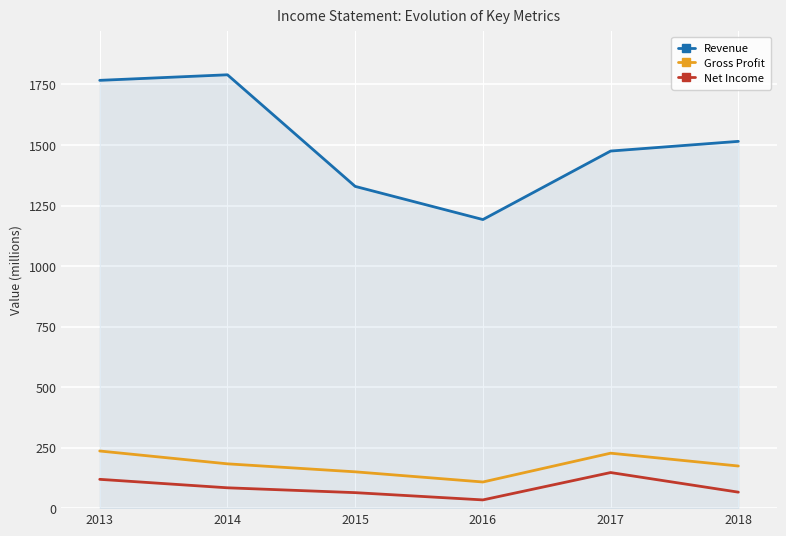

In Gross Profit, how many points are higher than both neighbors (excluding endpoints)?

1